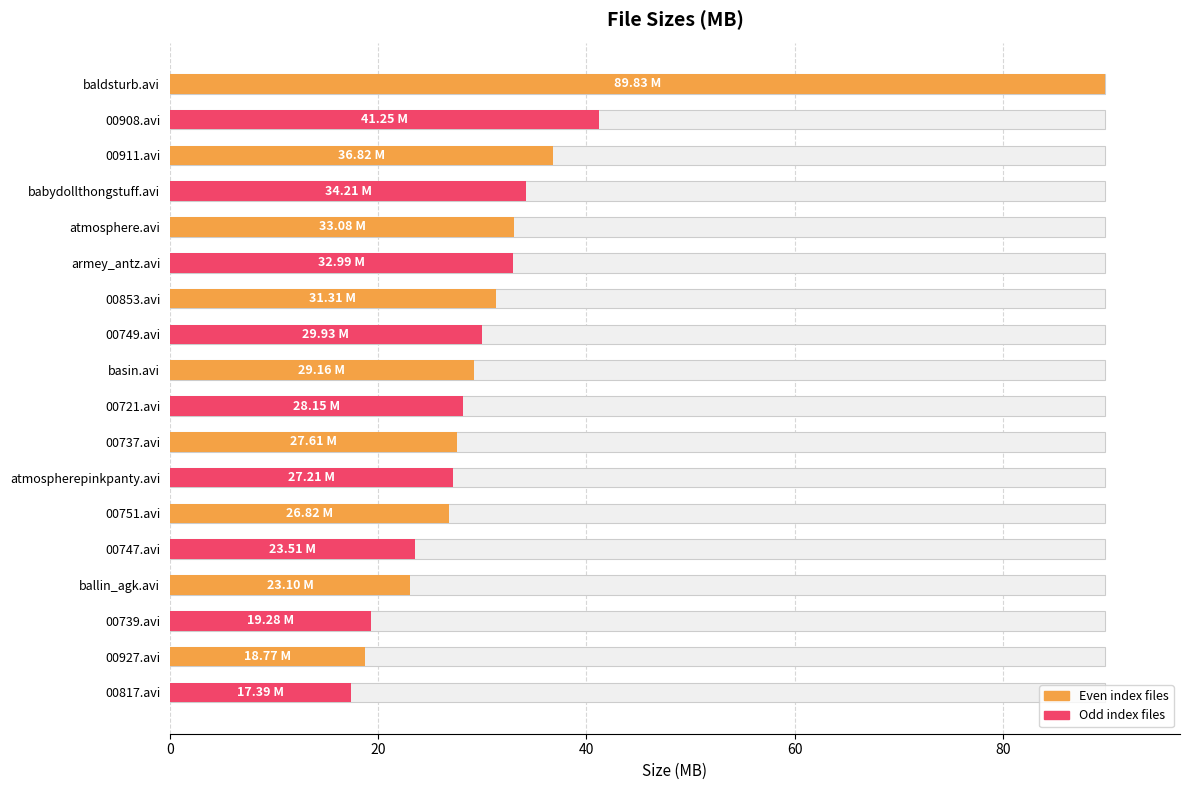

What is the greatest value displayed?

89.8